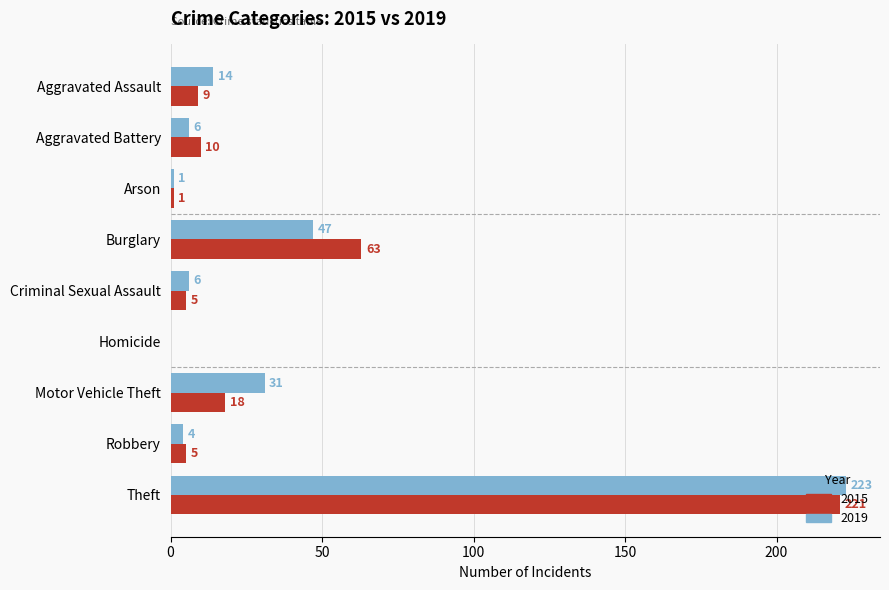

At which category does the chart reach its peak across all series?

Theft